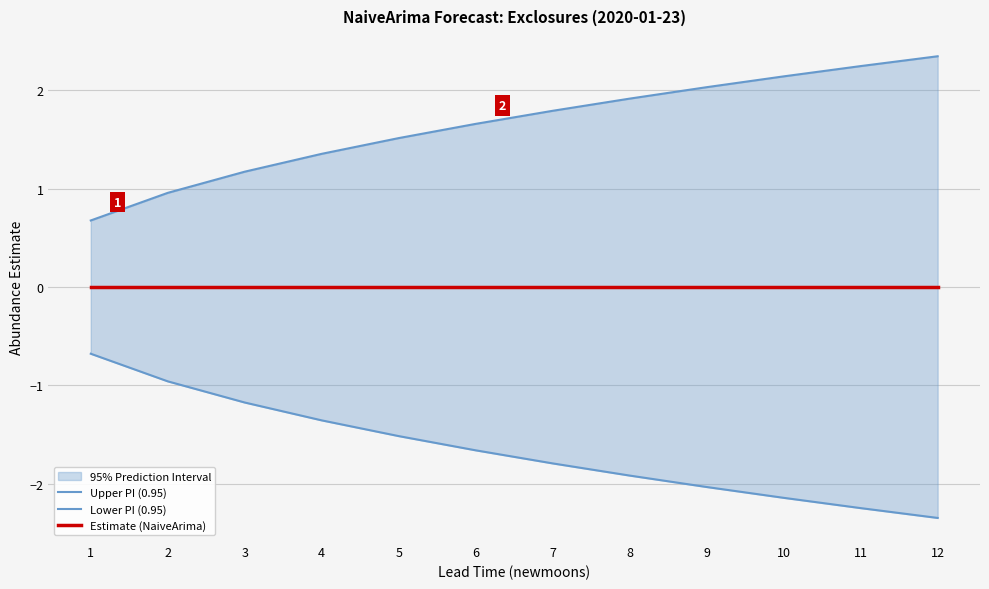

True or false: Upper PI (0.95) has a value of 2.3 at 12.

True